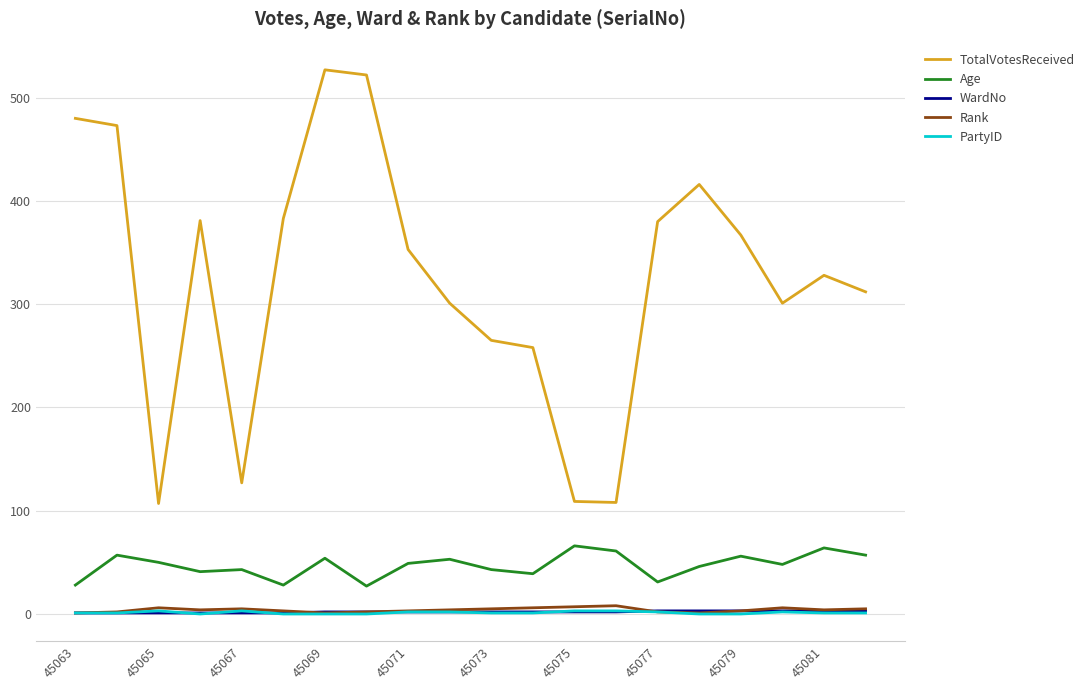

True or false: Rank and Age intersect in this chart.

False